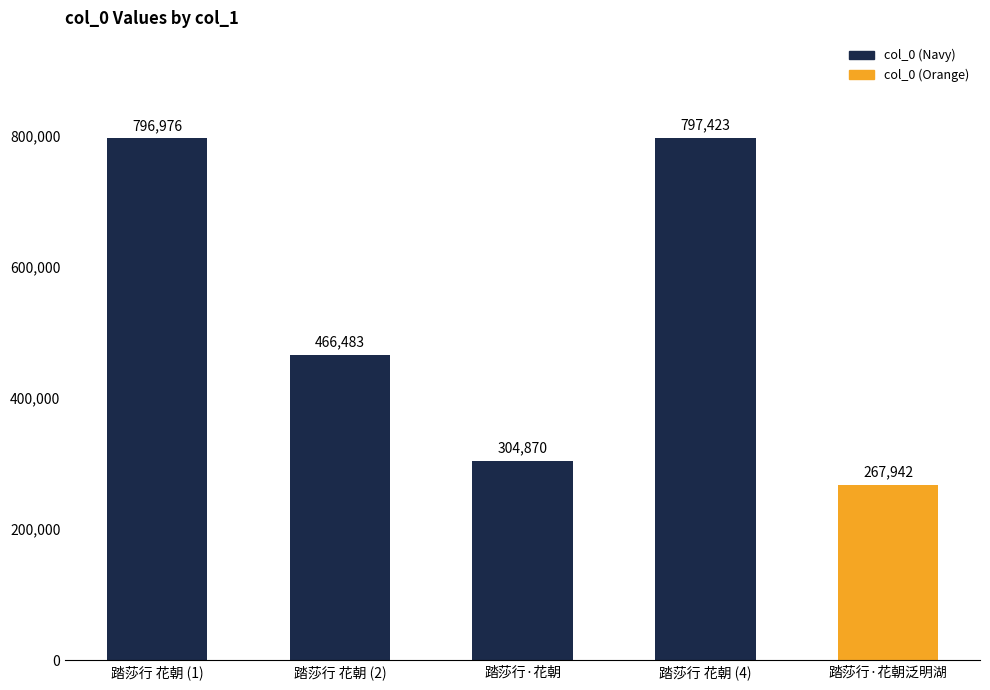

Between 踏莎行 花朝 (1) and 踏莎行 花朝 (2), which is larger?

踏莎行 花朝 (1)